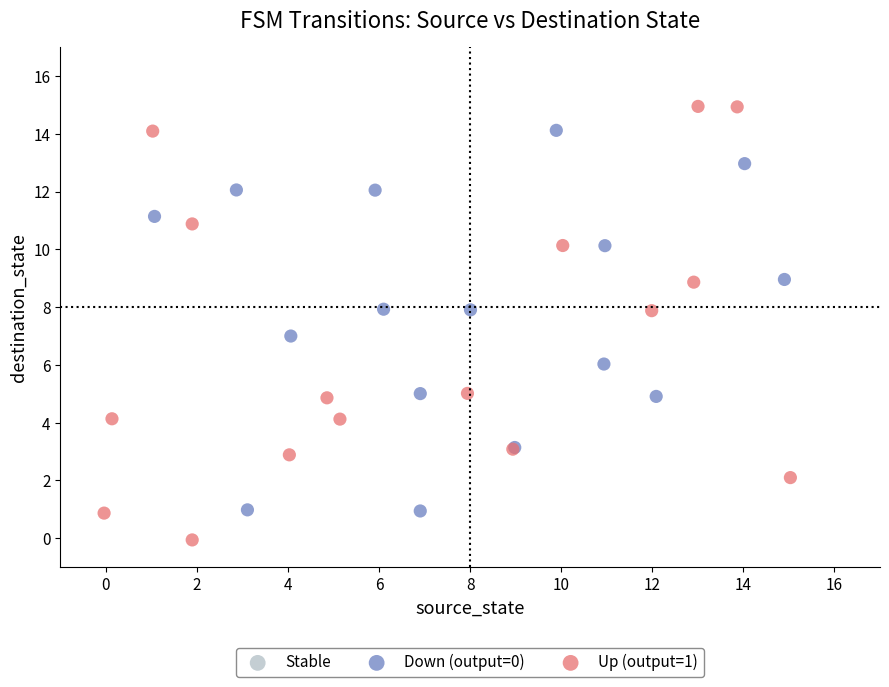

Which series reaches the maximum Y coordinate?

Up (output=1)